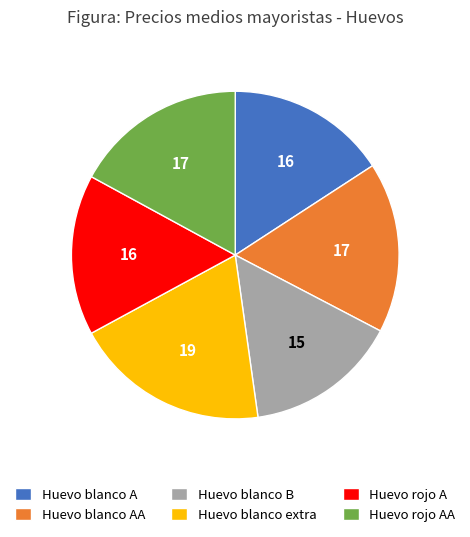

Does Huevo blanco extra account for over 50% of the chart?

No